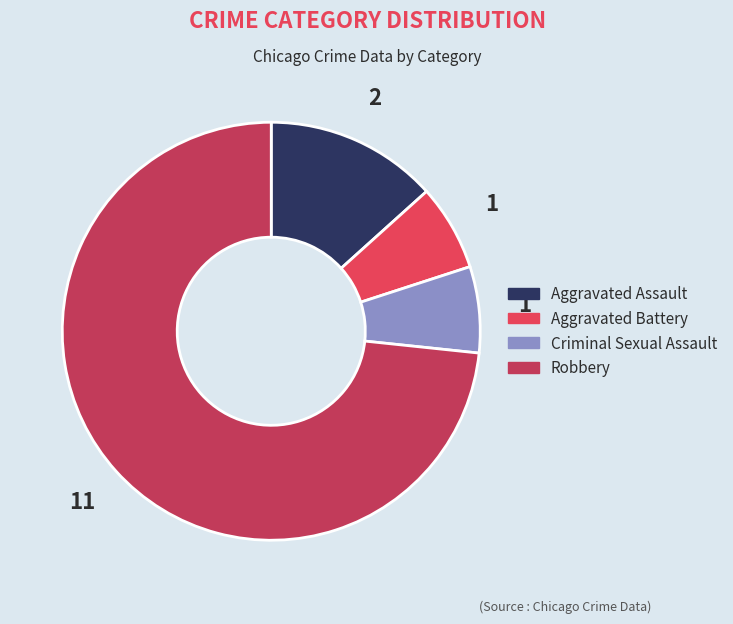

To the nearest percent, what percentage of the pie is Aggravated Battery?

7%